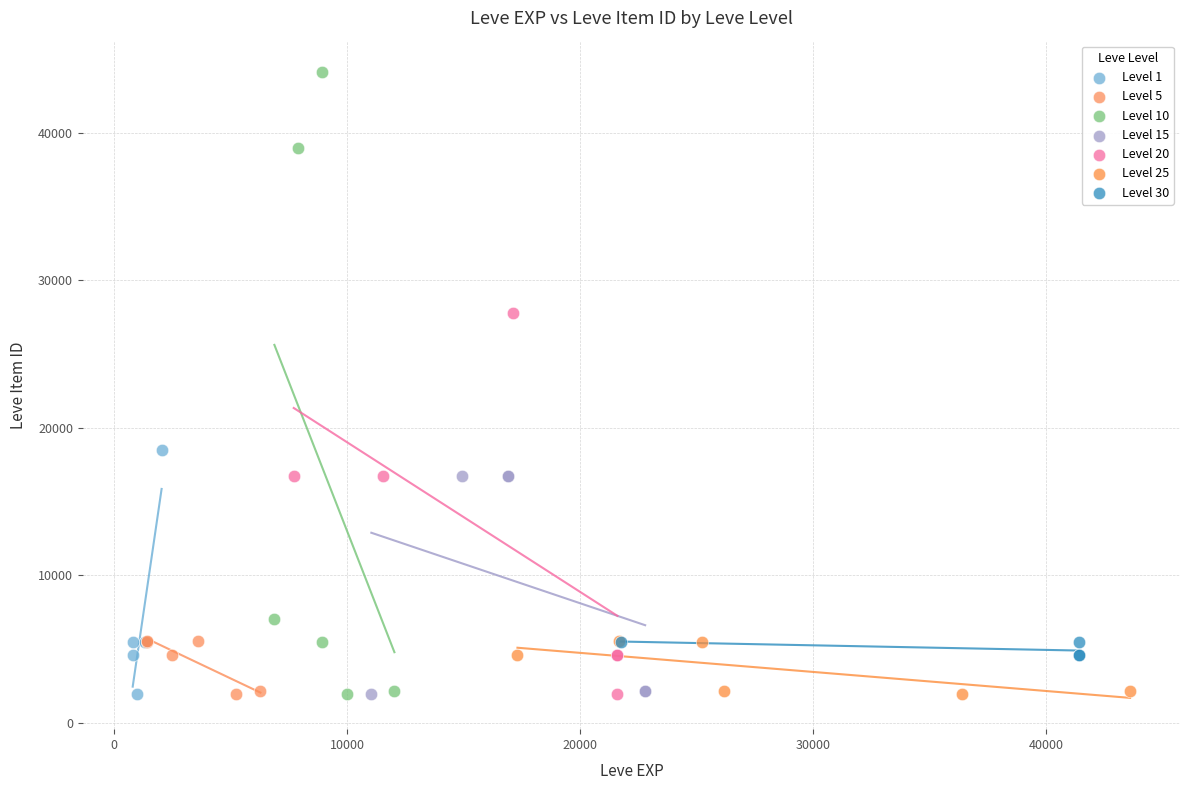

Which series has the largest Y range (max minus min)?

Level 10